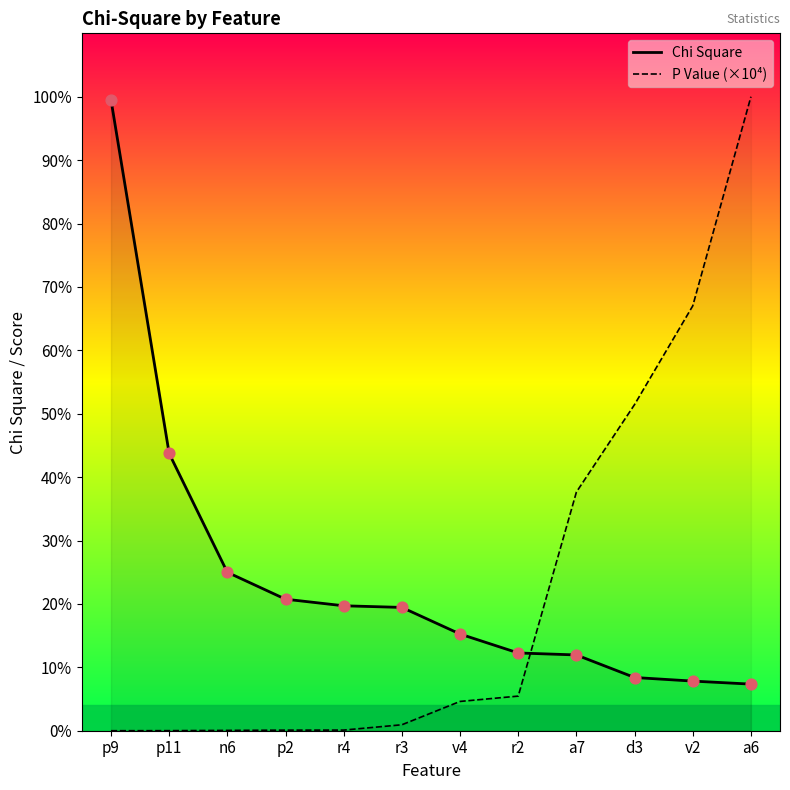

Is the value of P Value (×10⁴) at n6 greater than the value of Chi Square at p11?

No